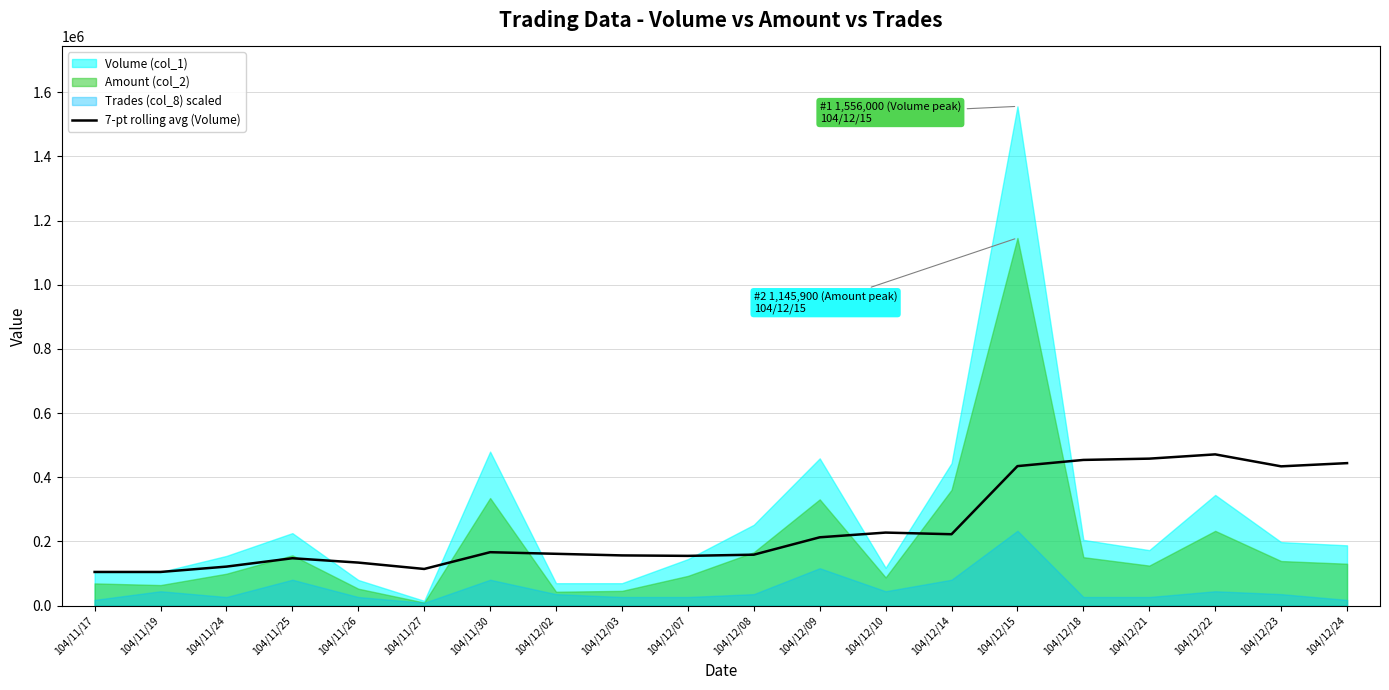

True or false: the data shows 114333.3 at 104/11/27.

True